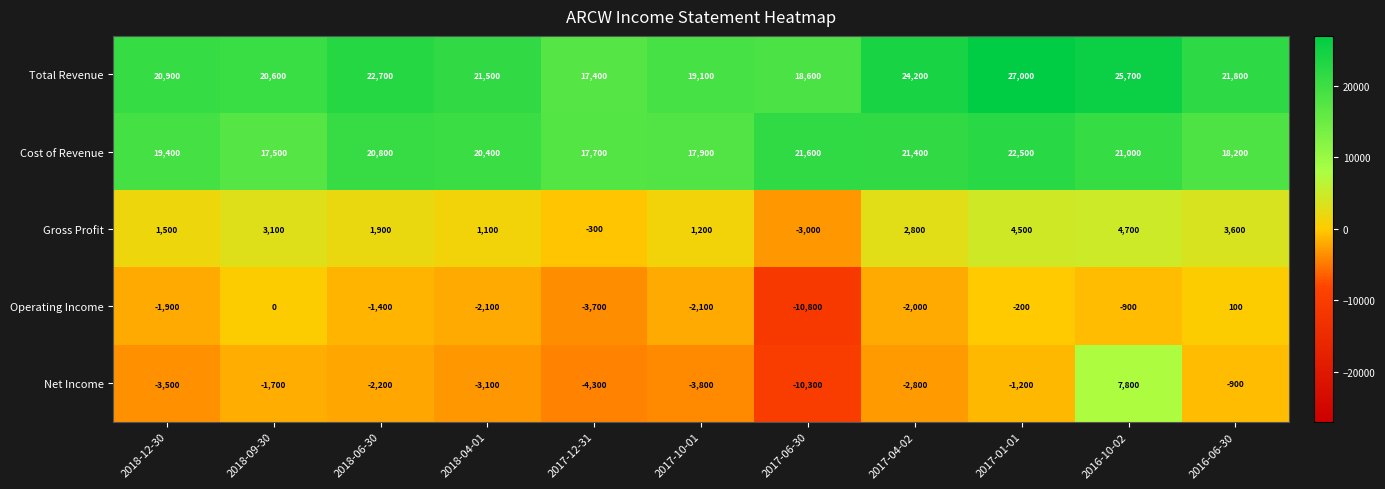

Which series changed the most between 2018-09-30 and 2018-04-01?

Cost of Revenue